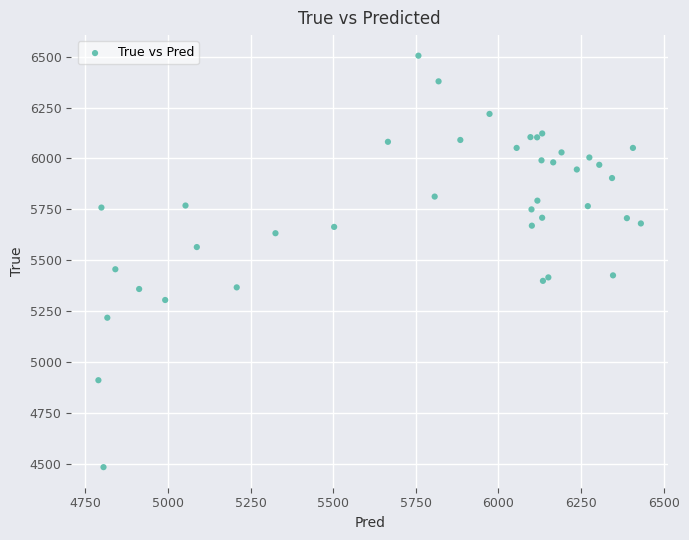

What Y value in the scatter plot is closest to 5494?

5456